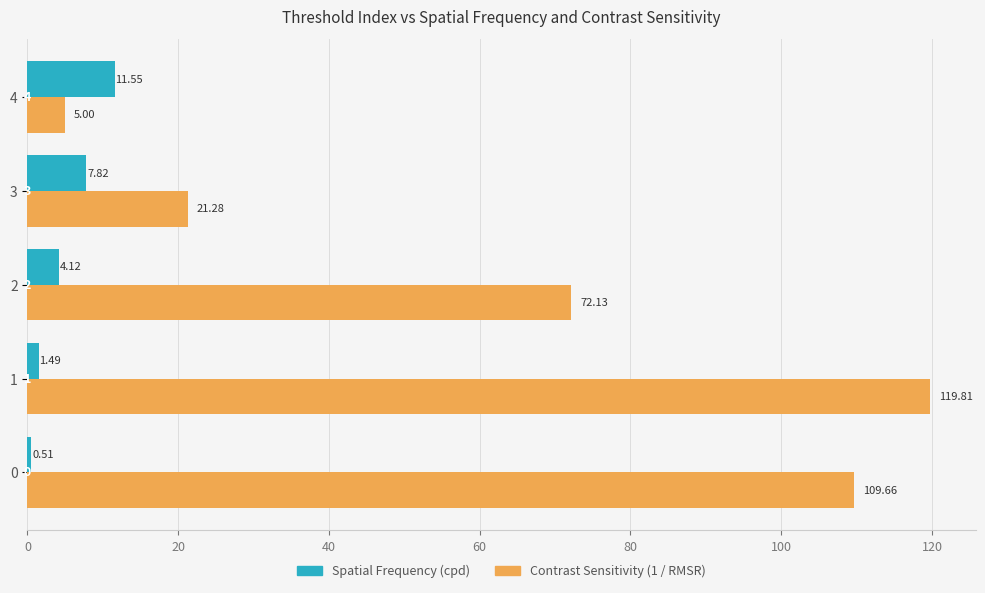

At 3, list the series in order from largest to smallest.

Contrast Sensitivity (1 / RMSR), Spatial Frequency (cpd)